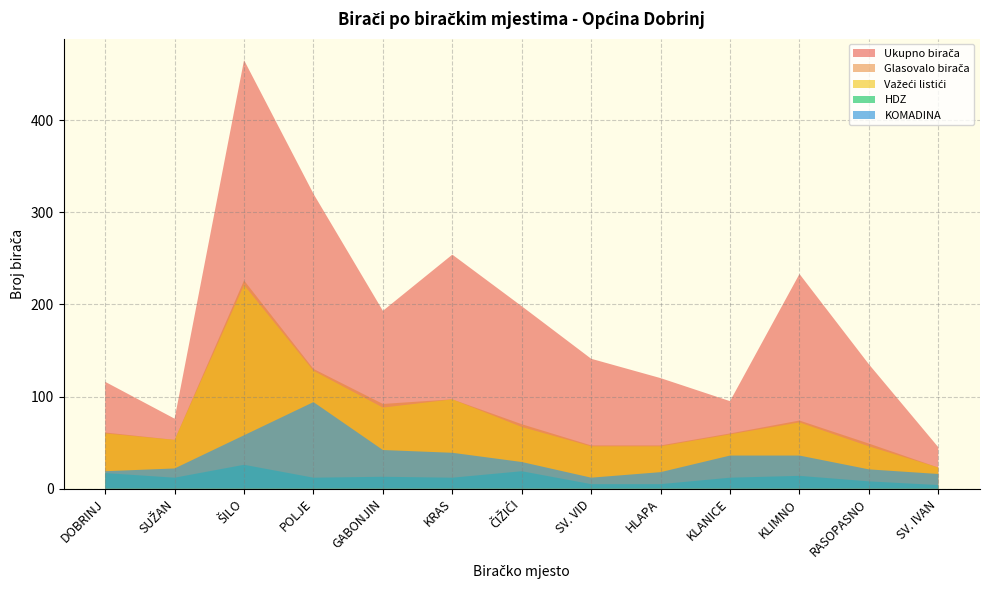

Reading left to right, transcribe all the data shown in this chart.

Ukupno birača: DOBRINJ=116	SUŽAN=76	ŠILO=465	POLJE=320	GABONJIN=193	KRAS=254	ČIŽIĆI=198	SV. VID=141	HLAPA=120	KLANICE=95	KLIMNO=233	RASOPASNO=135	SV. IVAN=45
Glasovalo birača: DOBRINJ=61	SUŽAN=53	ŠILO=226	POLJE=130	GABONJIN=92	KRAS=97	ČIŽIĆI=70	SV. VID=47	HLAPA=47	KLANICE=60	KLIMNO=74	RASOPASNO=49	SV. IVAN=23
Važeći listići: DOBRINJ=60	SUŽAN=53	ŠILO=221	POLJE=128	GABONJIN=88	KRAS=97	ČIŽIĆI=67	SV. VID=46	HLAPA=46	KLANICE=59	KLIMNO=72	RASOPASNO=46	SV. IVAN=23
HDZ: DOBRINJ=17	SUŽAN=12	ŠILO=26	POLJE=12	GABONJIN=13	KRAS=12	ČIŽIĆI=19	SV. VID=5	HLAPA=5	KLANICE=12	KLIMNO=14	RASOPASNO=8	SV. IVAN=4
KOMADINA: DOBRINJ=19	SUŽAN=22	ŠILO=58	POLJE=94	GABONJIN=42	KRAS=39	ČIŽIĆI=29	SV. VID=12	HLAPA=18	KLANICE=36	KLIMNO=36	RASOPASNO=21	SV. IVAN=16